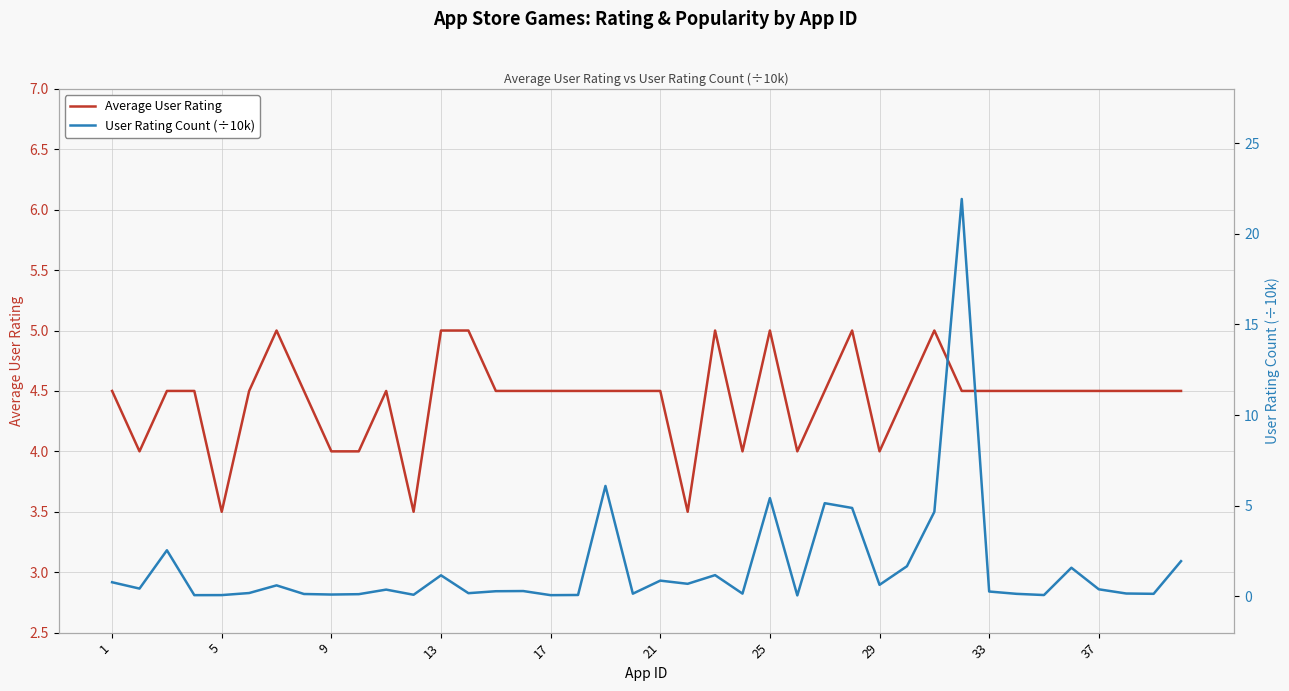

Reading left to right, extract all data points from this chart.

Average User Rating: 4.5	4.0	4.5	4.5	3.5	4.5	5.0	4.5	4.0	4.0	4.5	3.5	5.0	5.0	4.5	4.5	4.5	4.5	4.5	4.5	4.5	3.5	5.0	4.0	5.0	4.0	4.5	5.0	4.0	4.5	5.0	4.5	4.5	4.5	4.5	4.5	4.5	4.5	4.5	4.5
User Rating Count (÷10k): 0.8	0.4	2.5	0.1	0.1	0.2	0.6	0.1	0.1	0.1	0.4	0.1	1.2	0.2	0.3	0.3	0.1	0.1	6.1	0.1	0.9	0.7	1.2	0.2	5.4	0.1	5.1	4.9	0.6	1.7	4.7	21.9	0.3	0.1	0.1	1.6	0.4	0.2	0.1	1.9